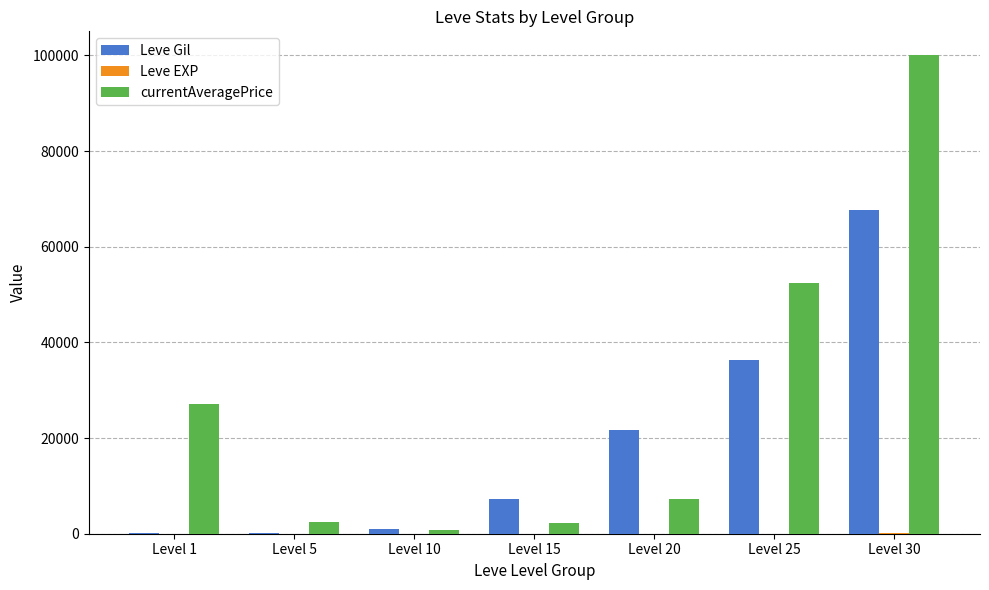

What is the highest value of the Leve Gil series?

67730